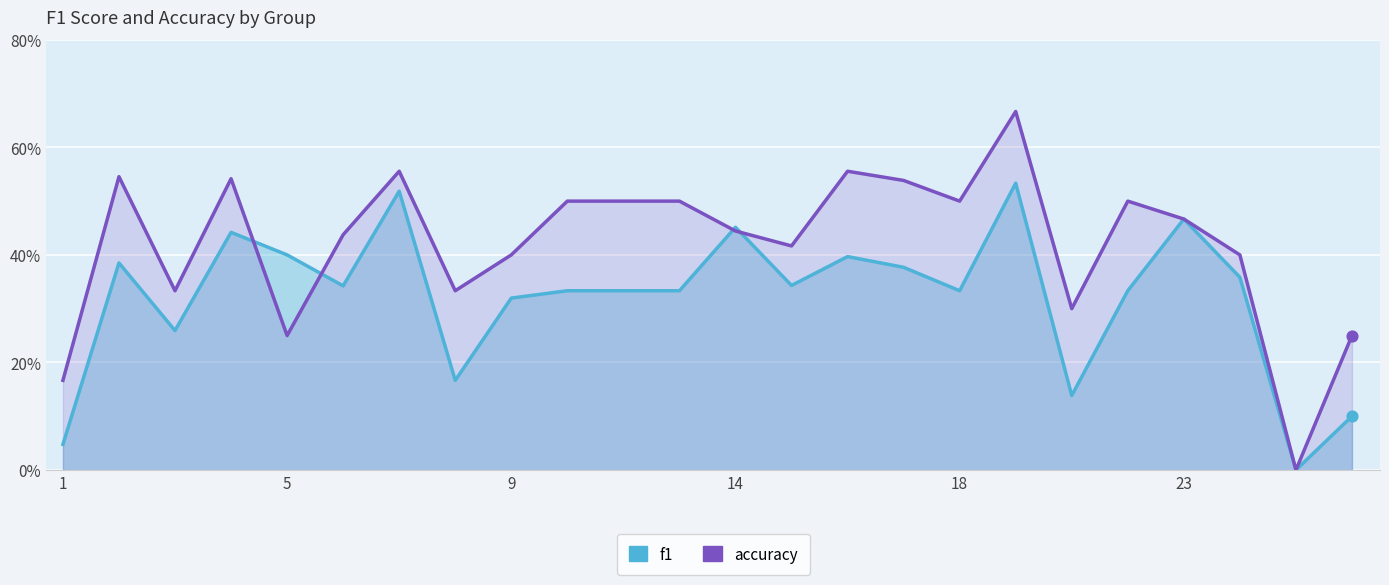

At how many categories does at least one series exceed 0?

23